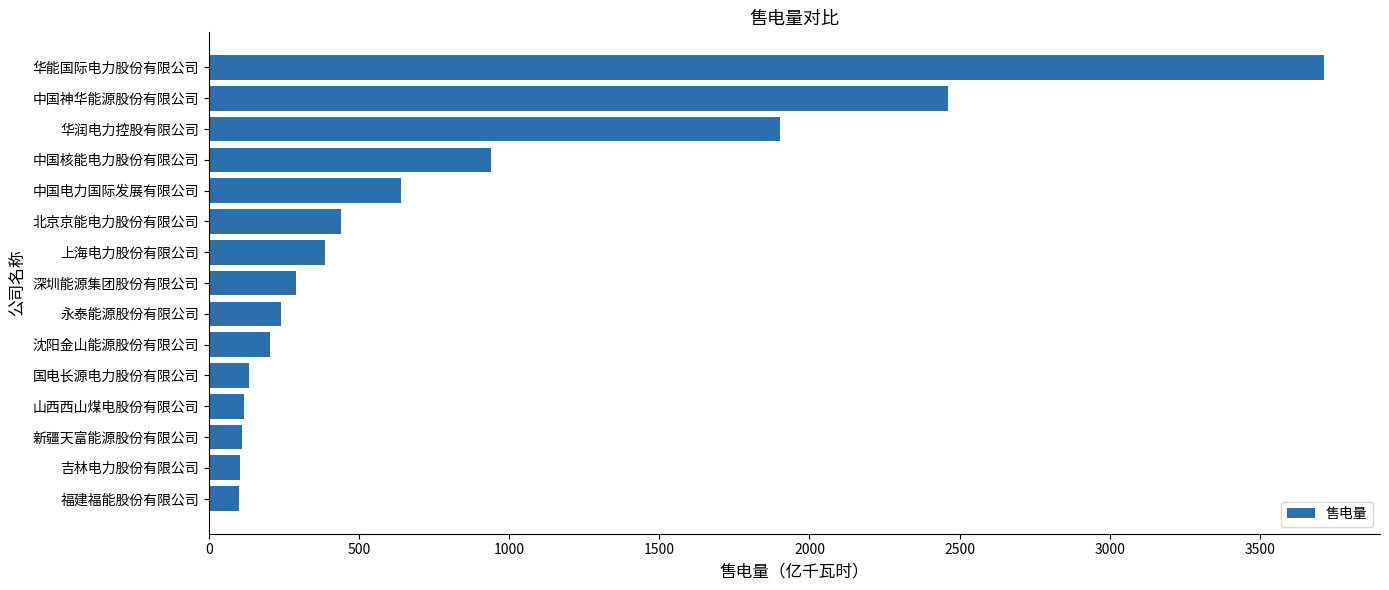

What is the approximate value at 山西西山煤电股份有限公司?

117.0